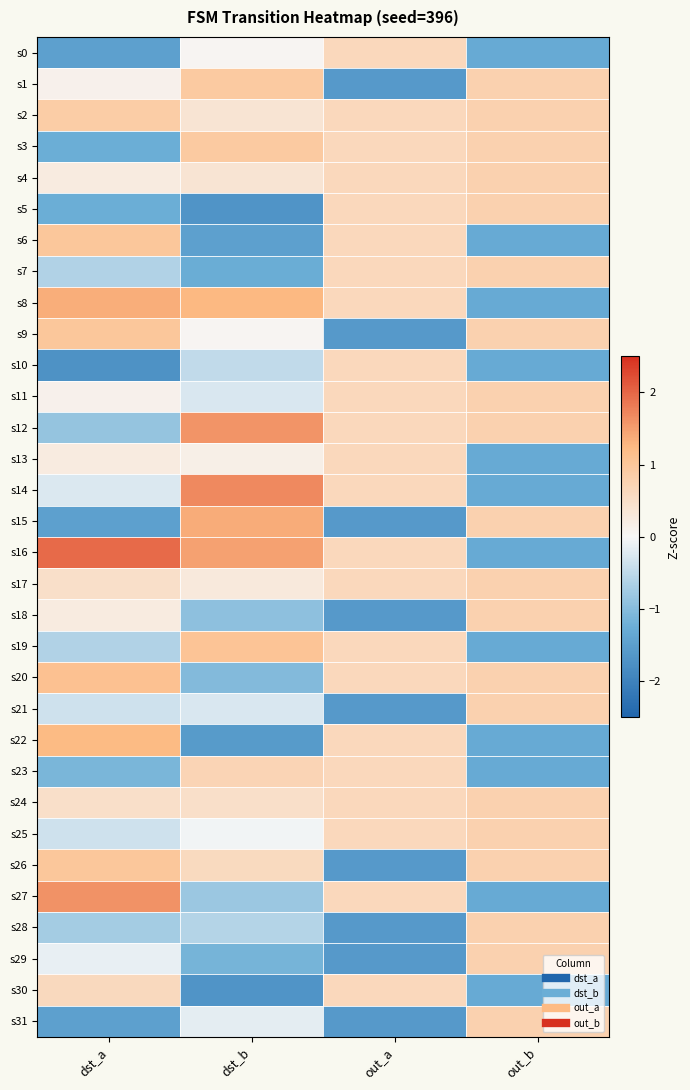

Reading left to right, extract all data points from this chart.

s0: dst_a=-1.5	dst_b=0.1	out_a=0.6	out_b=-1.3
s1: dst_a=0.1	dst_b=0.9	out_a=-1.6	out_b=0.8
s2: dst_a=0.9	dst_b=0.4	out_a=0.6	out_b=0.8
s3: dst_a=-1.2	dst_b=0.9	out_a=0.6	out_b=0.8
s4: dst_a=0.2	dst_b=0.4	out_a=0.6	out_b=0.8
s5: dst_a=-1.2	dst_b=-1.7	out_a=0.6	out_b=0.8
s6: dst_a=1.0	dst_b=-1.5	out_a=0.6	out_b=-1.3
s7: dst_a=-0.6	dst_b=-1.3	out_a=0.6	out_b=0.8
s8: dst_a=1.4	dst_b=1.3	out_a=0.6	out_b=-1.3
s9: dst_a=1.0	dst_b=0.1	out_a=-1.6	out_b=0.8
s10: dst_a=-1.7	dst_b=-0.5	out_a=0.6	out_b=-1.3
s11: dst_a=0.1	dst_b=-0.3	out_a=0.6	out_b=0.8
s12: dst_a=-0.9	dst_b=1.6	out_a=0.6	out_b=0.8
s13: dst_a=0.2	dst_b=0.2	out_a=0.6	out_b=-1.3
s14: dst_a=-0.2	dst_b=1.7	out_a=0.6	out_b=-1.3
s15: dst_a=-1.5	dst_b=1.4	out_a=-1.6	out_b=0.8
s16: dst_a=2.0	dst_b=1.5	out_a=0.6	out_b=-1.3
s17: dst_a=0.5	dst_b=0.3	out_a=0.6	out_b=0.8
s18: dst_a=0.2	dst_b=-0.9	out_a=-1.6	out_b=0.8
s19: dst_a=-0.6	dst_b=1.0	out_a=0.6	out_b=-1.3
s20: dst_a=1.1	dst_b=-1.0	out_a=0.6	out_b=0.8
s21: dst_a=-0.4	dst_b=-0.3	out_a=-1.6	out_b=0.8
s22: dst_a=1.2	dst_b=-1.6	out_a=0.6	out_b=-1.3
s23: dst_a=-1.1	dst_b=0.7	out_a=0.6	out_b=-1.3
s24: dst_a=0.5	dst_b=0.5	out_a=0.6	out_b=0.8
s25: dst_a=-0.4	dst_b=-0.1	out_a=0.6	out_b=0.8
s26: dst_a=1.0	dst_b=0.6	out_a=-1.6	out_b=0.8
s27: dst_a=1.6	dst_b=-0.8	out_a=0.6	out_b=-1.3
s28: dst_a=-0.7	dst_b=-0.6	out_a=-1.6	out_b=0.8
s29: dst_a=-0.1	dst_b=-1.1	out_a=-1.6	out_b=0.8
s30: dst_a=0.6	dst_b=-1.7	out_a=0.6	out_b=-1.3
s31: dst_a=-1.5	dst_b=-0.2	out_a=-1.6	out_b=0.8